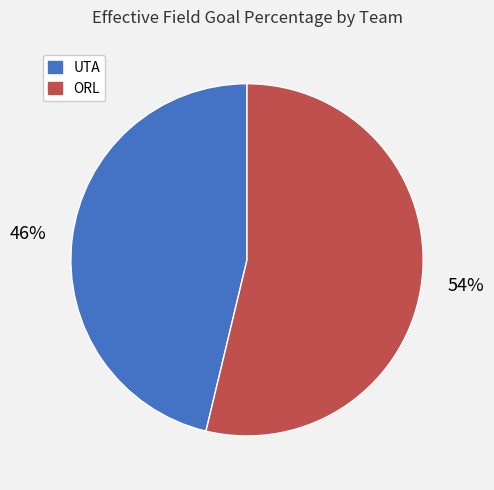

Is the sum of UTA and ORL greater than half?

Yes